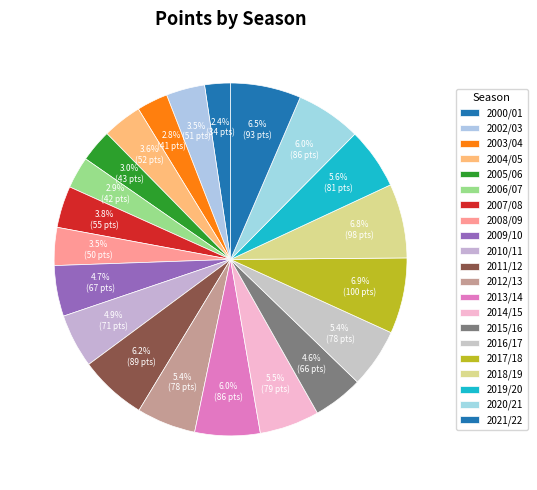

Is 2002/03 the majority of the pie?

No